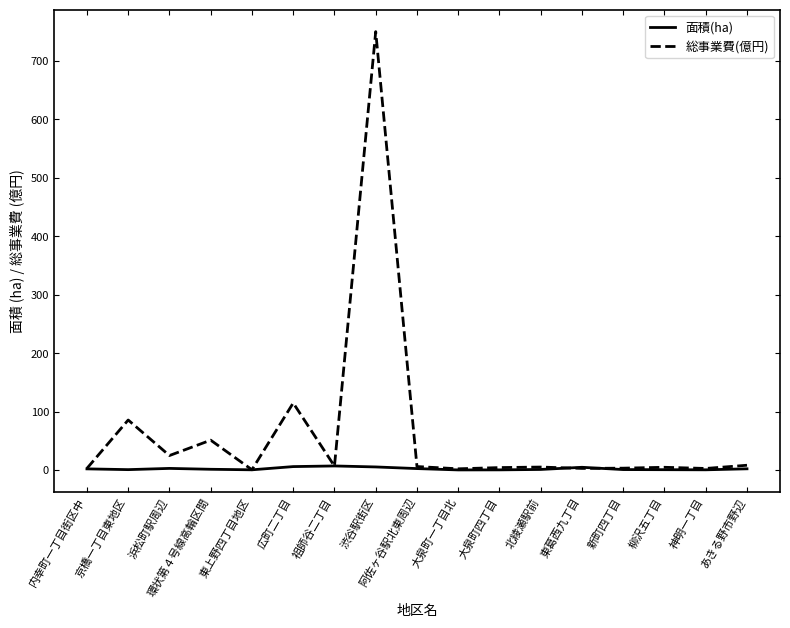

Is it true that 総事業費(億円) equals 5.3 at 北綾瀬駅前?

True